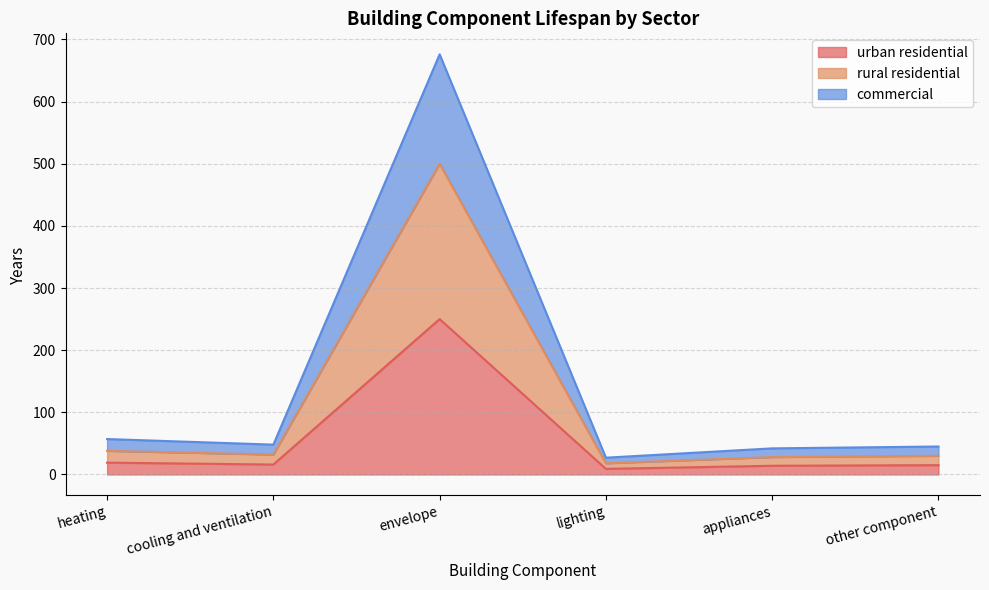

Is the value of commercial at other component greater than the value of urban residential at cooling and ventilation?

Yes